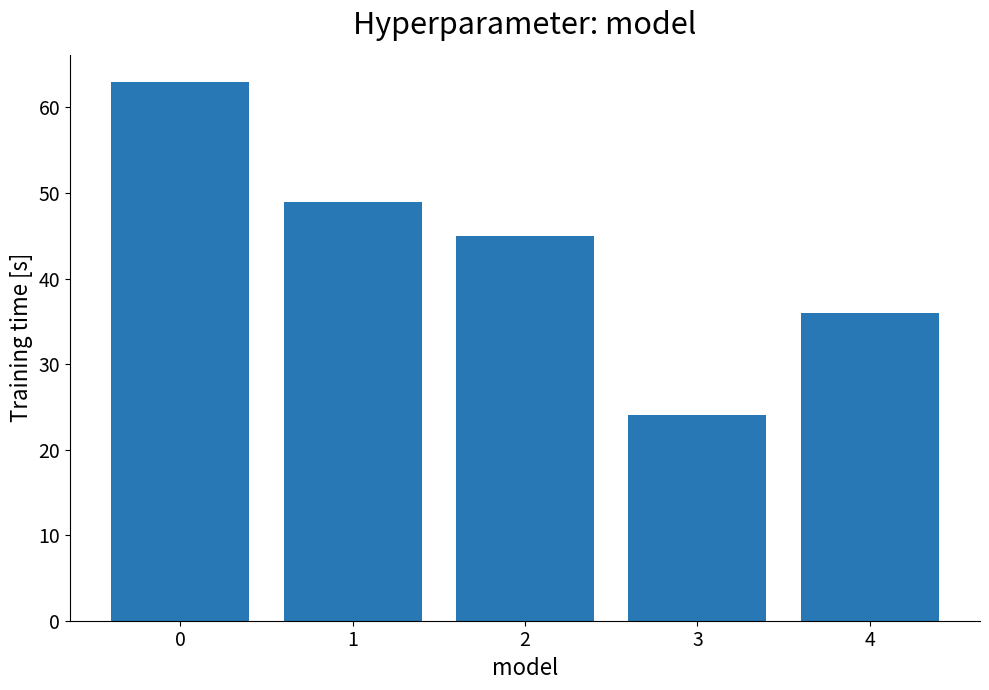

Rank the categories by value from highest to lowest.

0, 1, 2, 4, 3